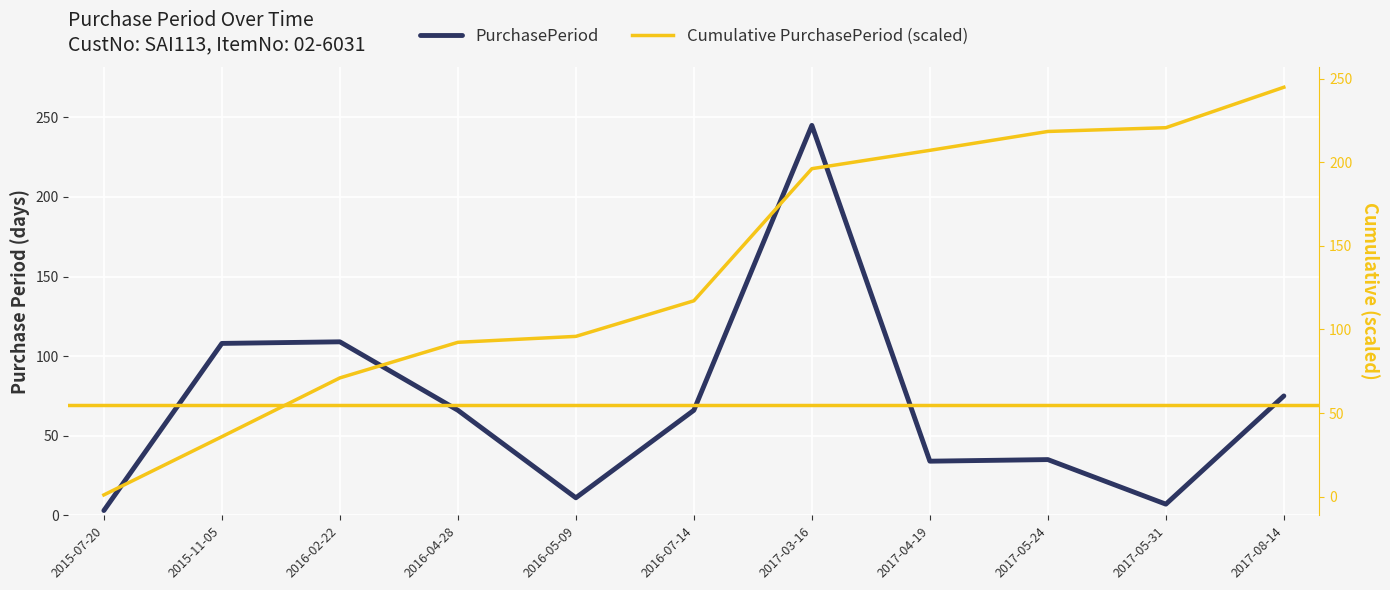

Reading left to right, transcribe all the data shown in this chart.

PurchasePeriod: 3.0	108.0	109.0	66.0	11.0	66.0	245.0	34.0	35.0	7.0	75.0
Cumulative PurchasePeriod (scaled): 1.0	35.8	71.0	92.3	95.9	117.2	196.3	207.2	218.5	220.8	245.0